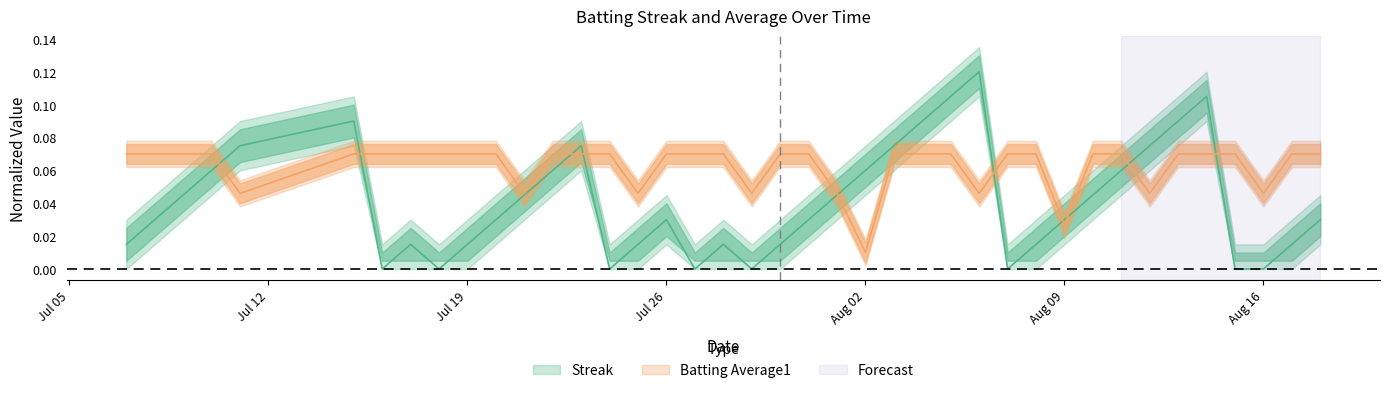

How many Streak values are between 0 and 1?

40